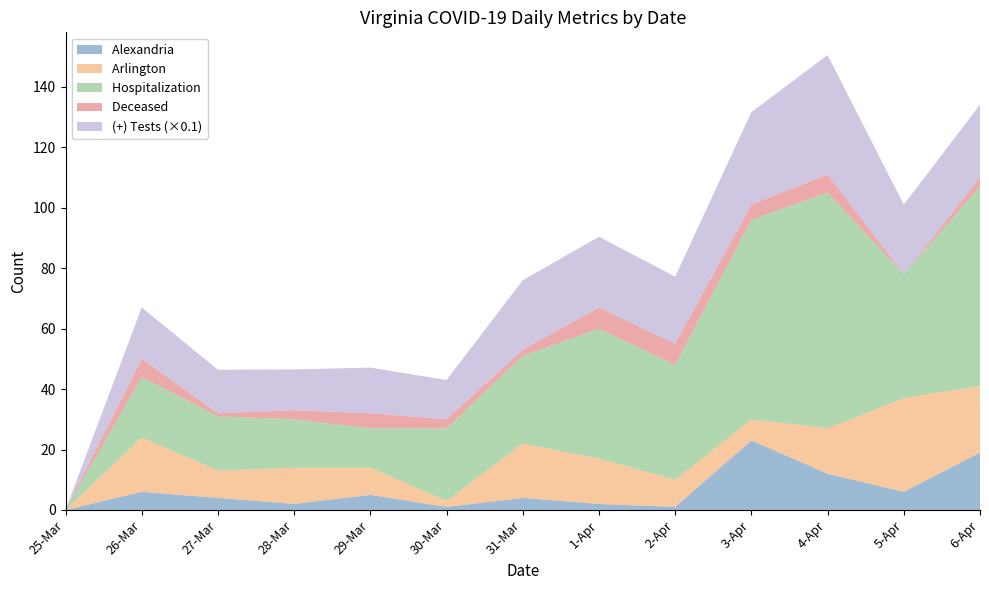

Reading right to left, extract all data points from this chart.

(+) tests: 241	230	395	306	222	234	230	130	151	135	144	170	0
hospitalization: 66	41	78	66	38	43	29	24	13	16	18	20	0
tested: 850	2119	2547	1416	2245	1943	1363	1429	1443	1829	1148	1719	0
deceased: 3	0	6	5	7	7	2	3	5	3	1	6	0
Alexandria: 19	6	12	23	1	2	4	1	5	2	4	6	0
Arlington: 22	31	15	7	9	15	18	2	9	12	9	18	0